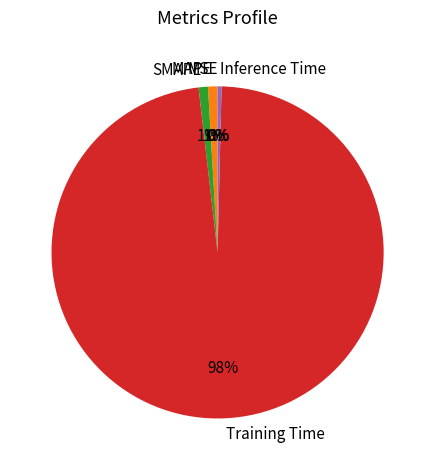

To the nearest percent, what is the average slice percentage?

20%